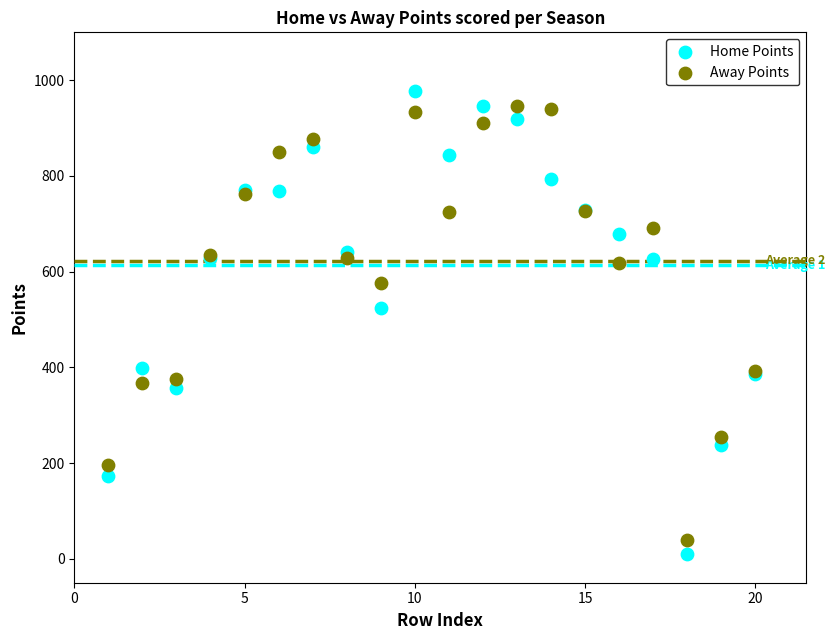

What are all the series names shown in the legend?

Home Points, Away Points